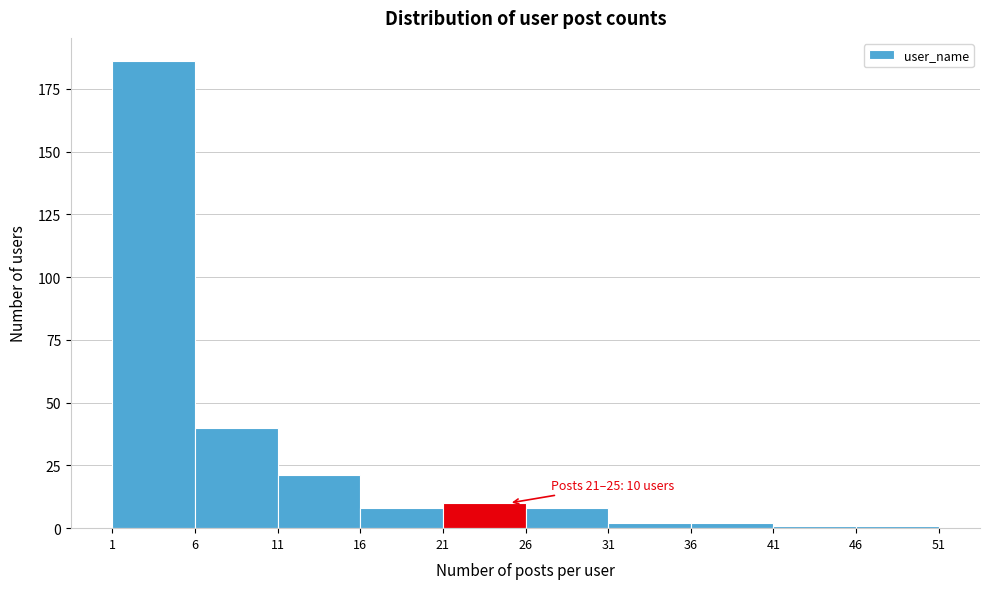

Over which range of the x-axis is the bar tallest?

1 to 6